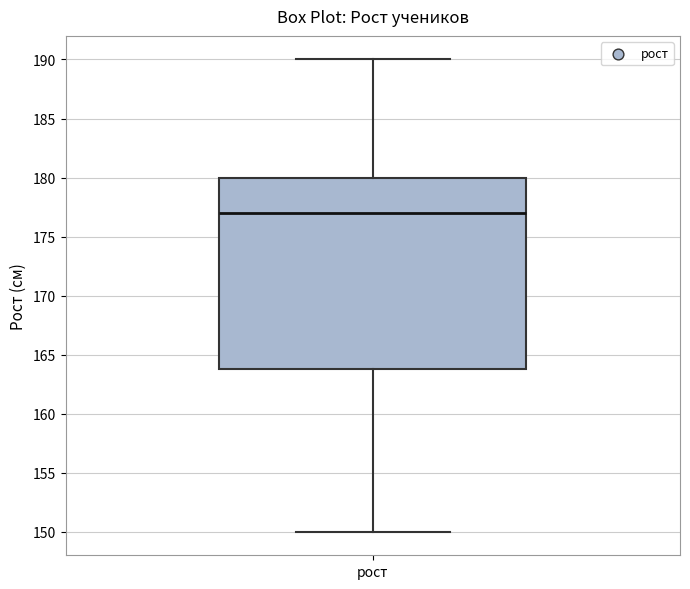

Read this box plot against the y-axis: the position of the median line, the range covered by the box, and the ends of both whiskers. The values are not printed on the chart, so give them approximately, as read against the axis.

median 177, box 164 to 180, whiskers 150 to 190